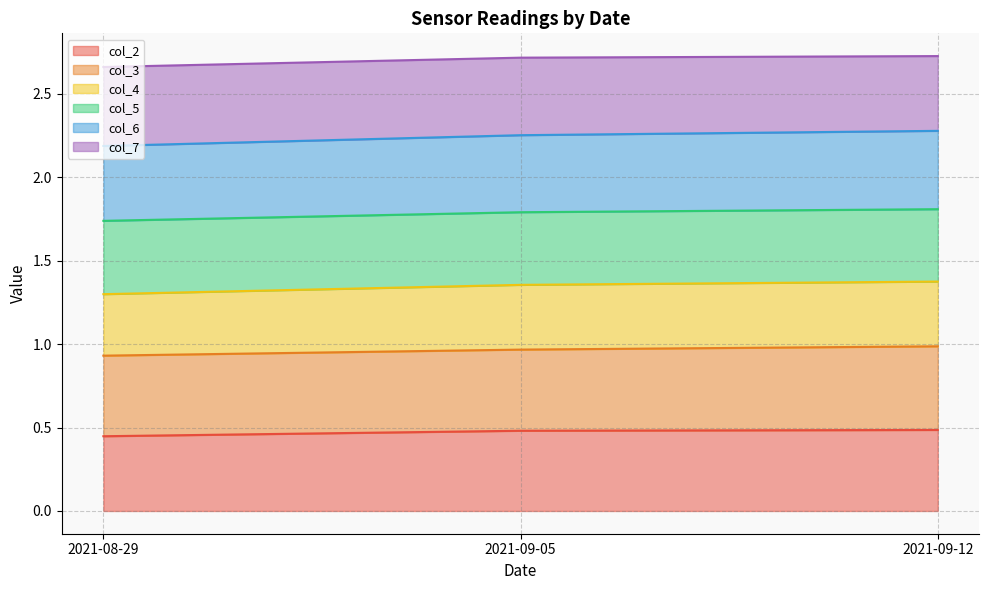

What is the label of the 1st point from the left?

2021-08-29